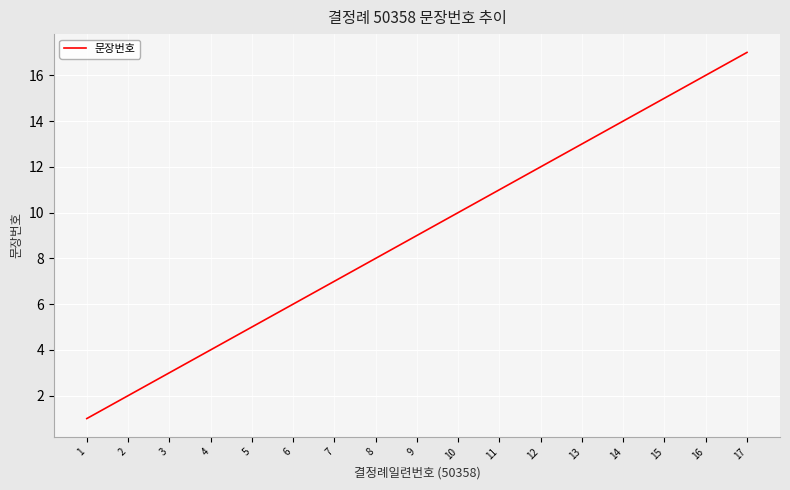

How many lines are shown in the chart?

1